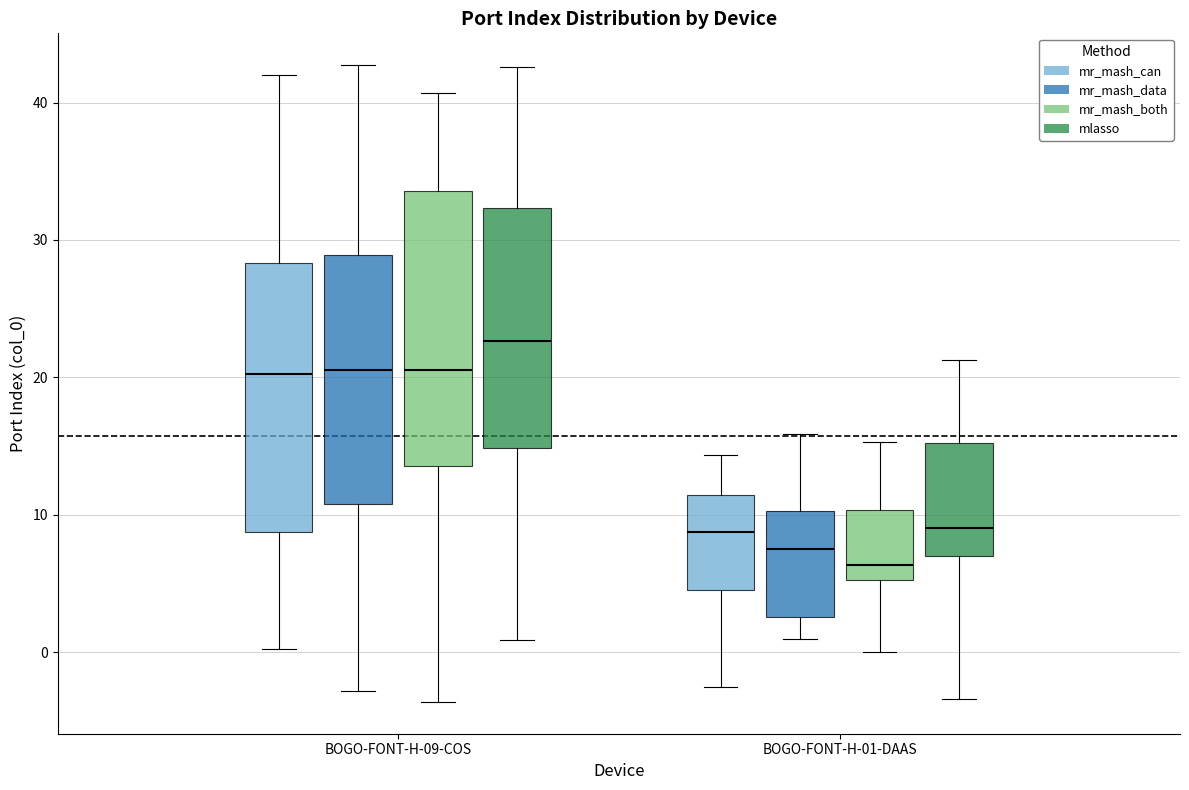

Reading left to right, transcribe this box plot: for each box, give where its median line is, the range the box spans, and where its two whiskers end, as read against the y-axis. The values are not printed on the chart, so give them approximately, as read against the axis.

BOGO-FONT-H-09-COS (mr_mash_can): median 20, box 9 to 28, whiskers 0 to 42
BOGO-FONT-H-09-COS (mr_mash_data): median 21, box 11 to 29, whiskers -3 to 43
BOGO-FONT-H-09-COS (mr_mash_both): median 21, box 14 to 34, whiskers -4 to 41
BOGO-FONT-H-09-COS (mlasso): median 23, box 15 to 32, whiskers 1 to 43
BOGO-FONT-H-01-DAAS (mr_mash_can): median 9, box 5 to 11, whiskers -3 to 14
BOGO-FONT-H-01-DAAS (mr_mash_data): median 7, box 3 to 10, whiskers 1 to 16
BOGO-FONT-H-01-DAAS (mr_mash_both): median 6, box 5 to 10, whiskers 0 to 15
BOGO-FONT-H-01-DAAS (mlasso): median 9, box 7 to 15, whiskers -3 to 21